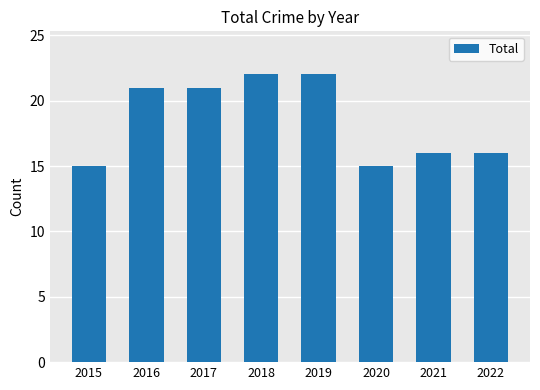

What is the difference between the maximum and second lowest values?

7